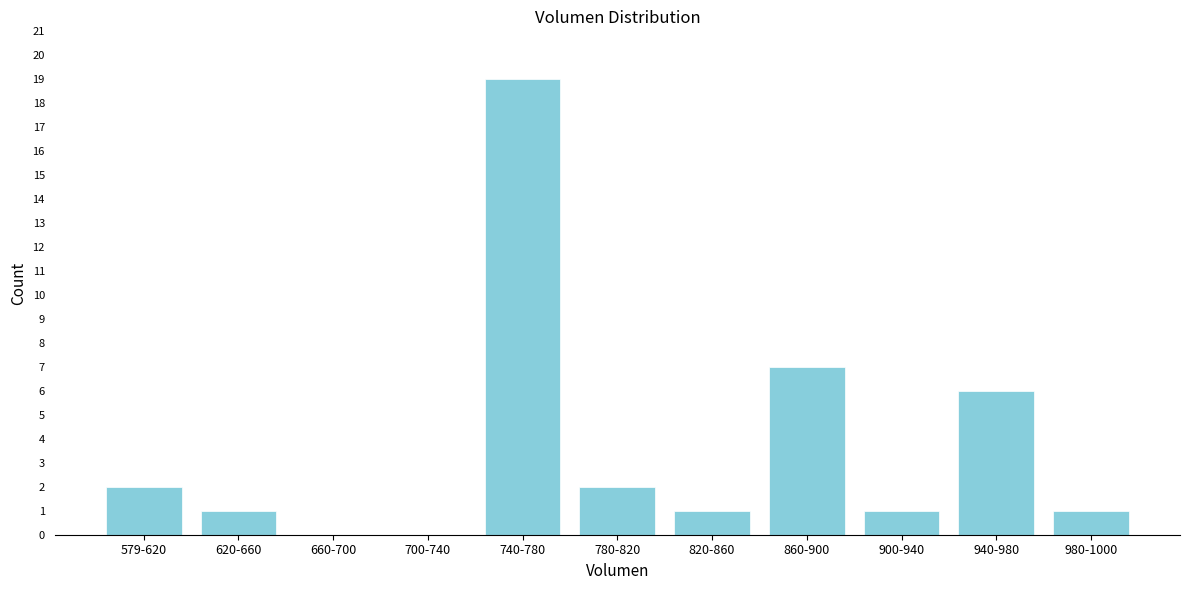

Reading left to right, transcribe all the data shown in this chart.

579-620=2	620-660=1	660-700=0	700-740=0	740-780=19	780-820=2	820-860=1	860-900=7	900-940=1	940-980=6	980-1000=1